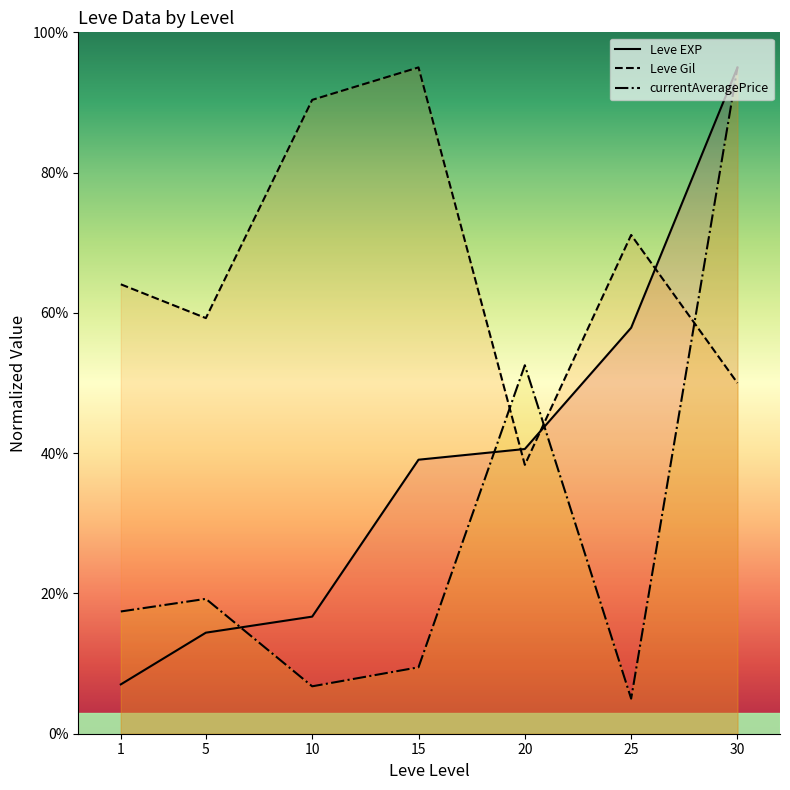

What are all the series names shown in the legend?

Leve EXP, Leve Gil, currentAveragePrice